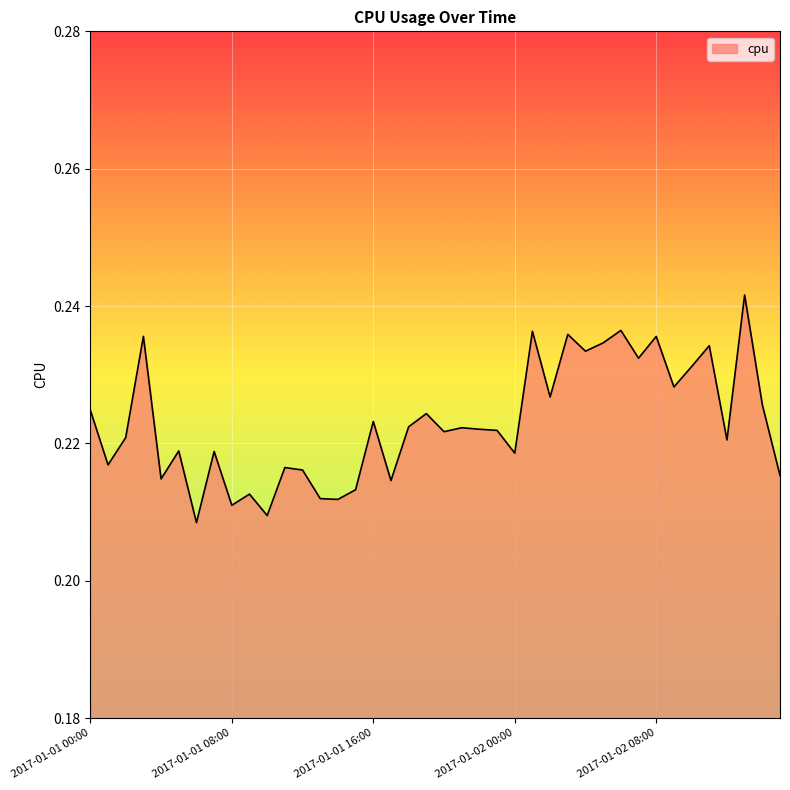

At which category does the chart reach its minimum across all series?

2017-01-01 06:00